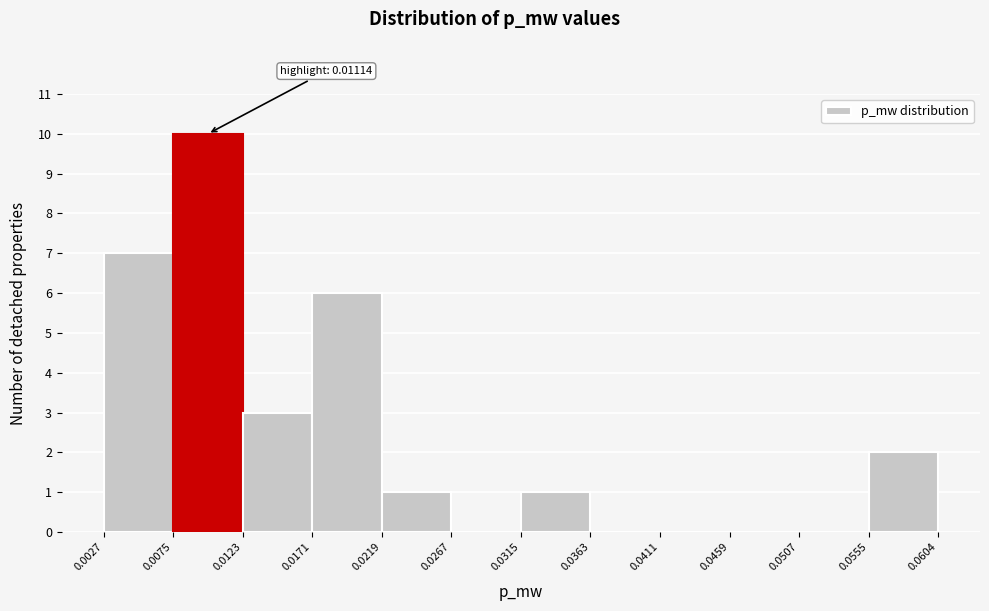

Which range on the x-axis has the tallest bar?

0.0075 to 0.0123